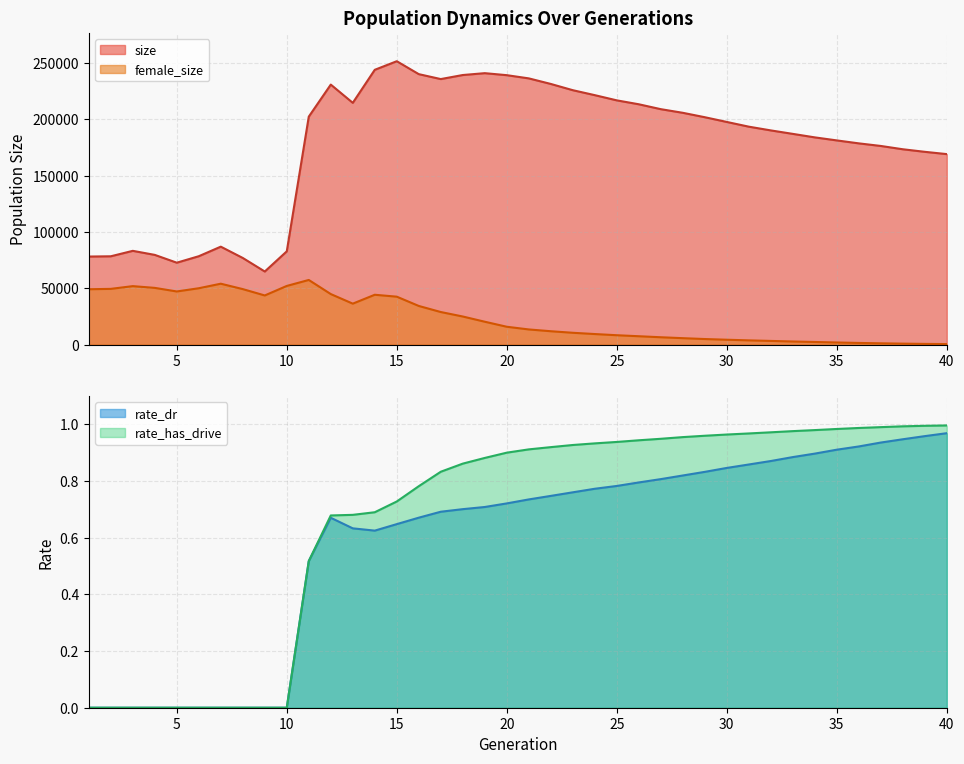

Count the number of categories in the chart.

40